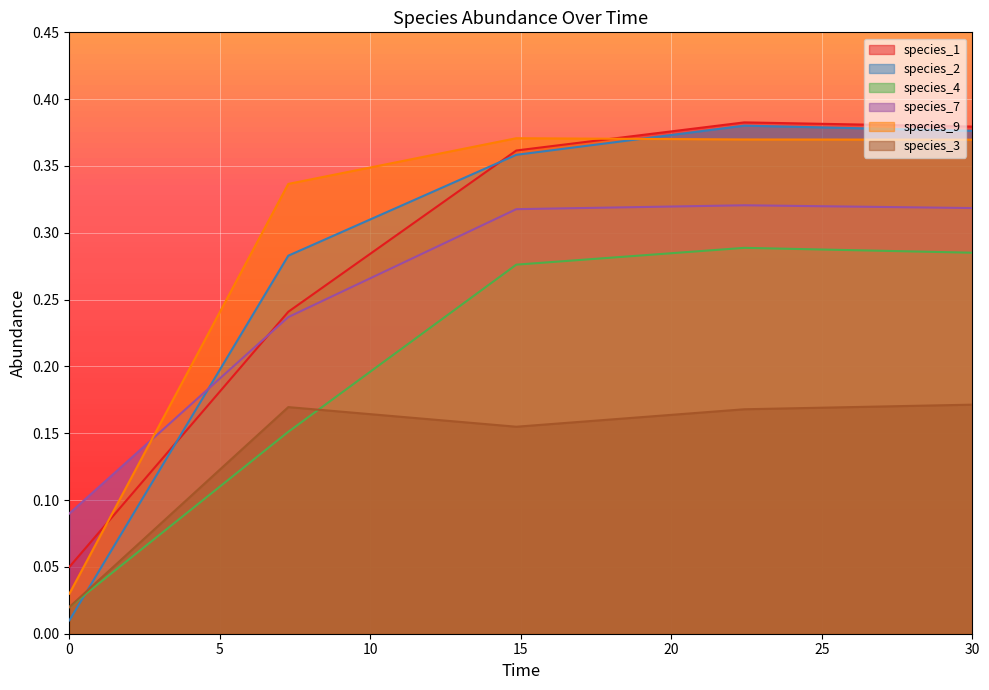

What is the label of the 2nd point from the right?

22.424242424242426